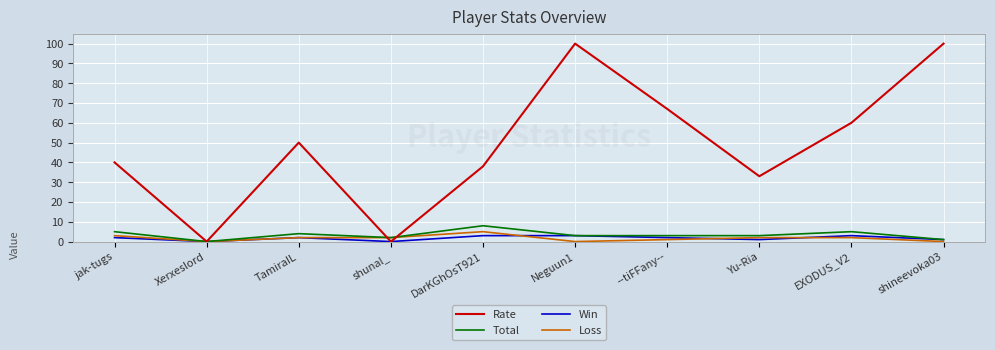

How many distinct data groups are displayed?

4